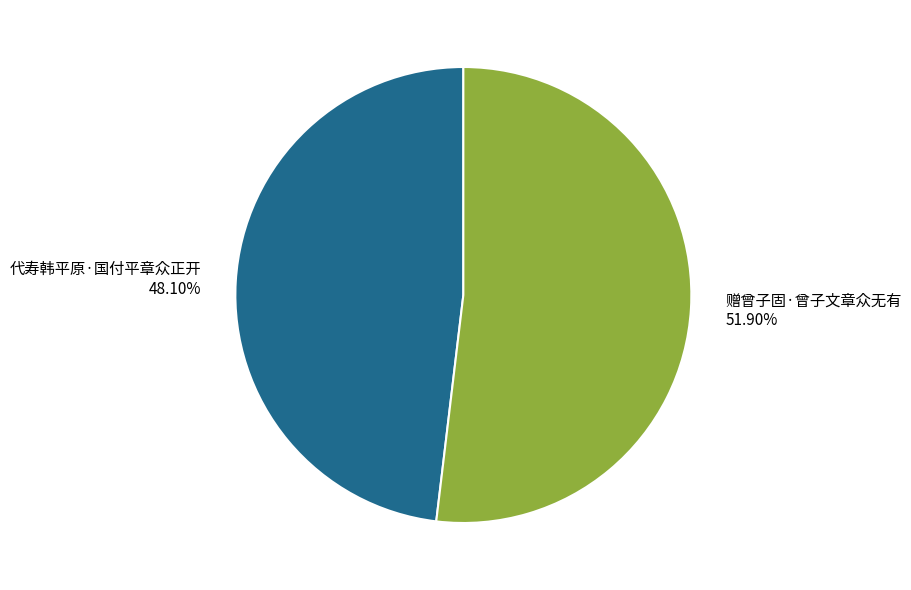

How many segments does this pie chart have?

2